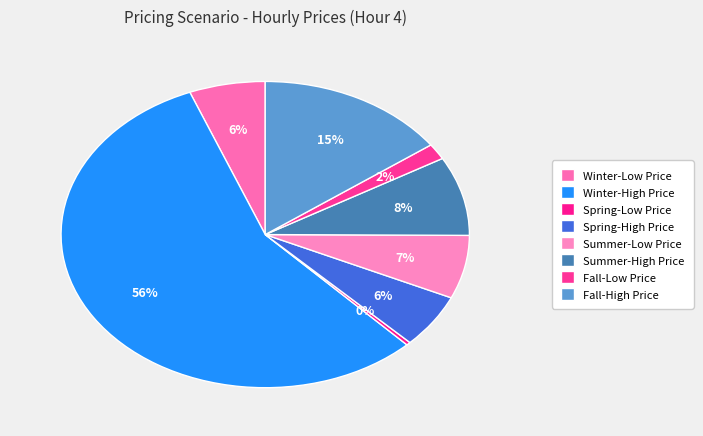

Count the number of slices in the pie.

8